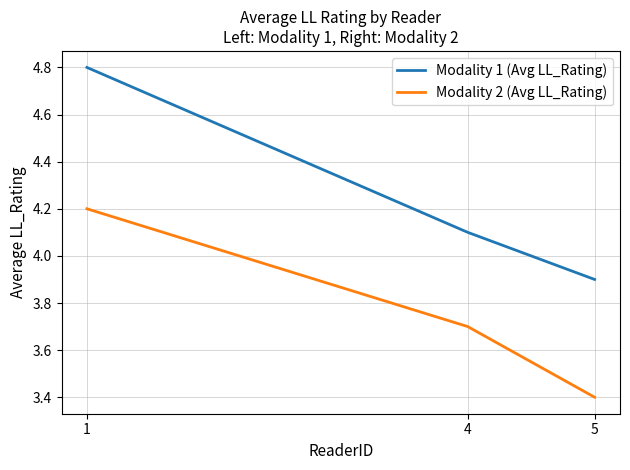

Rank the series at 5 from lowest to highest value.

Modality 2 (Avg LL_Rating), Modality 1 (Avg LL_Rating)